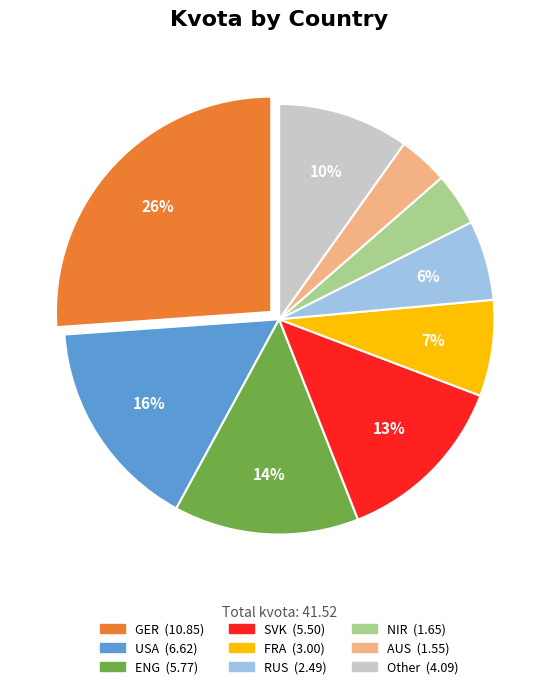

How many slices are in this pie chart?

9